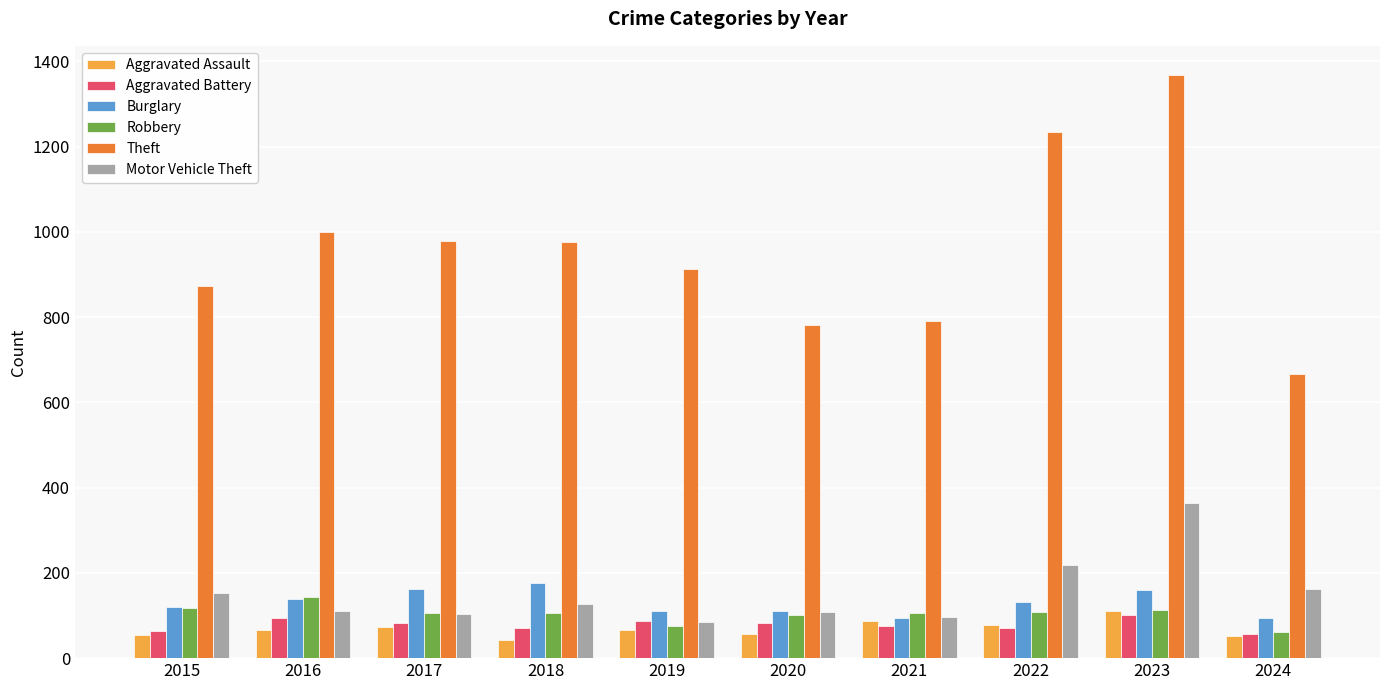

Which series changed the most between 2022 and 2023?

Motor Vehicle Theft